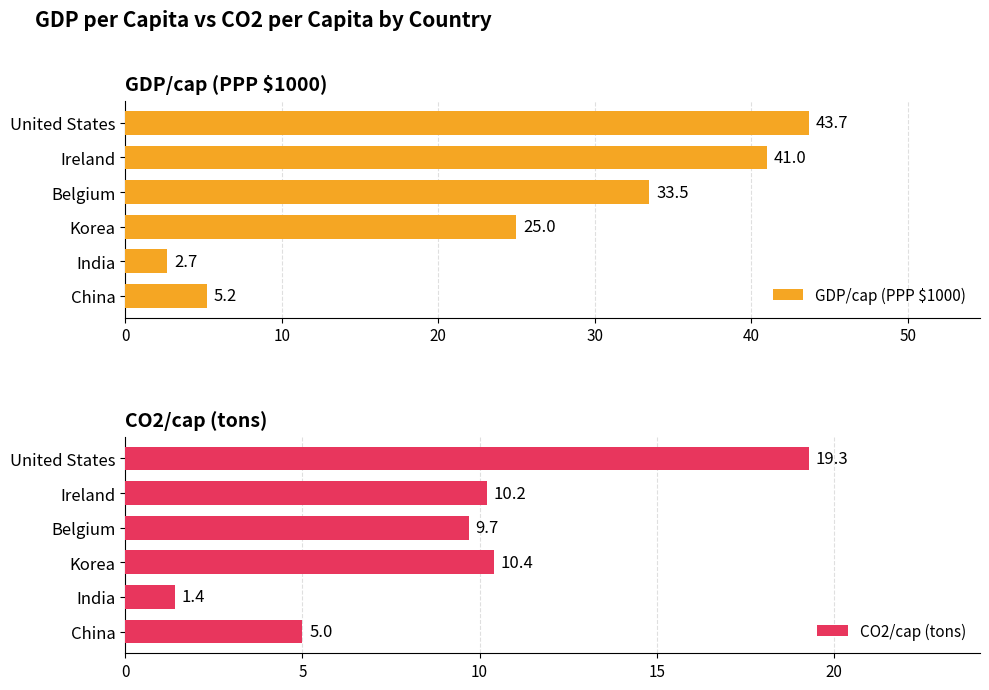

What is the value of the CO2/cap (tons) bar at the 4th from the left?

10.4